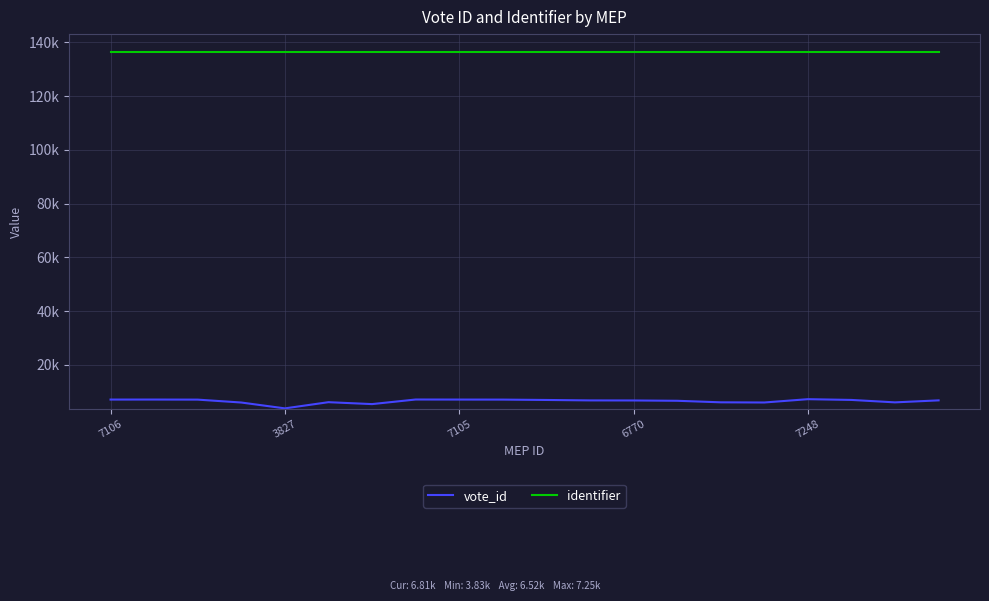

Is this an area chart (filled region under the line)?

No